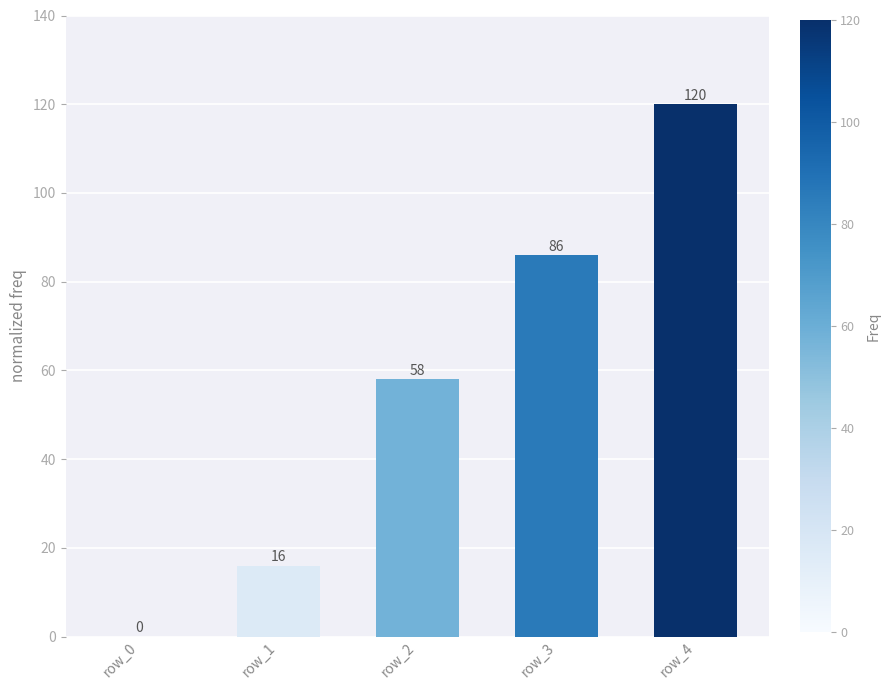

Where is the data nearest to the value 60?

row_2